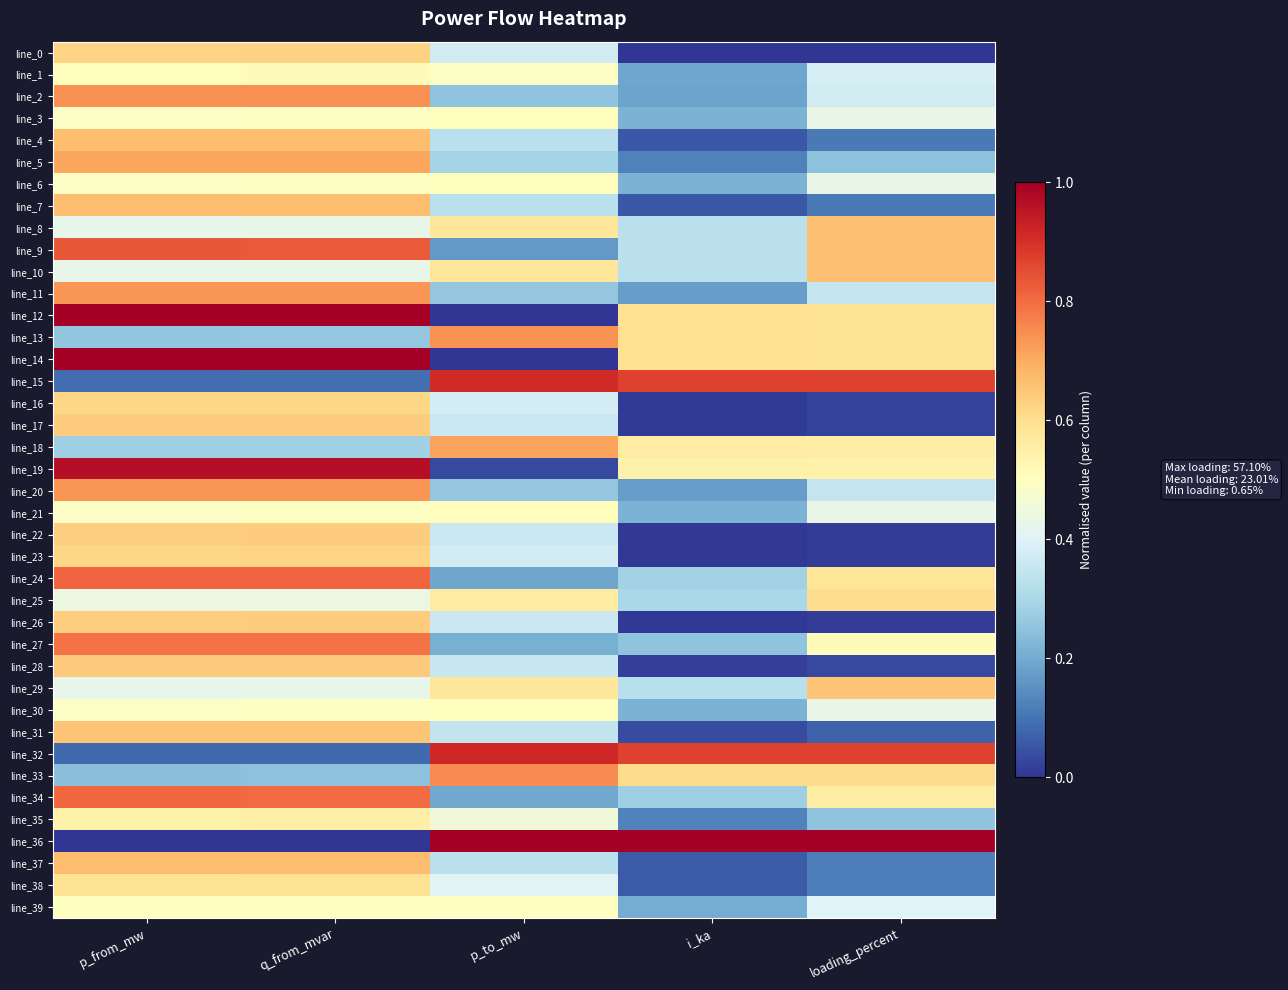

At how many categories does at least one series exceed 0?

5